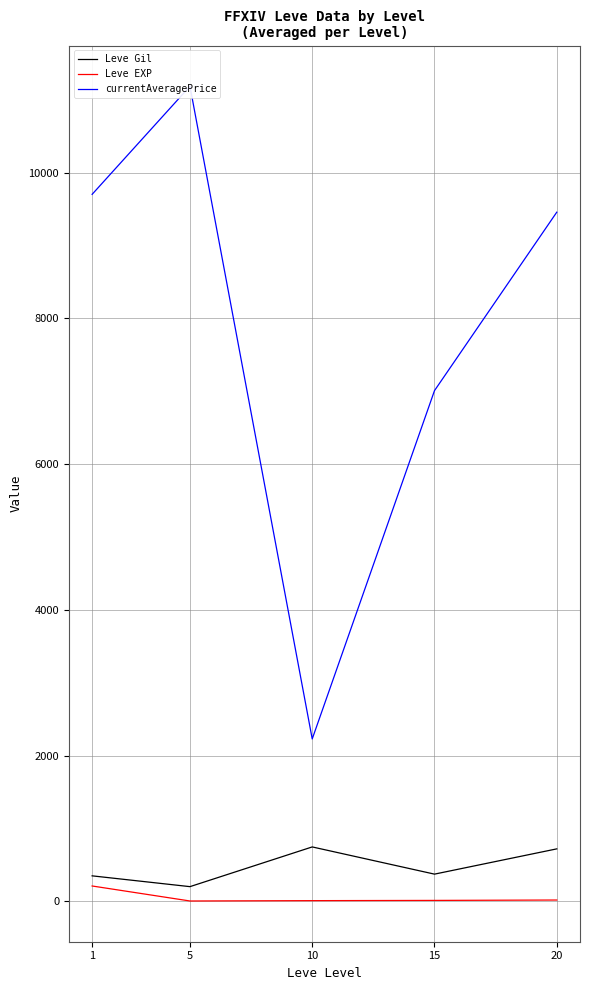

Which category has the lowest value across all series?

5